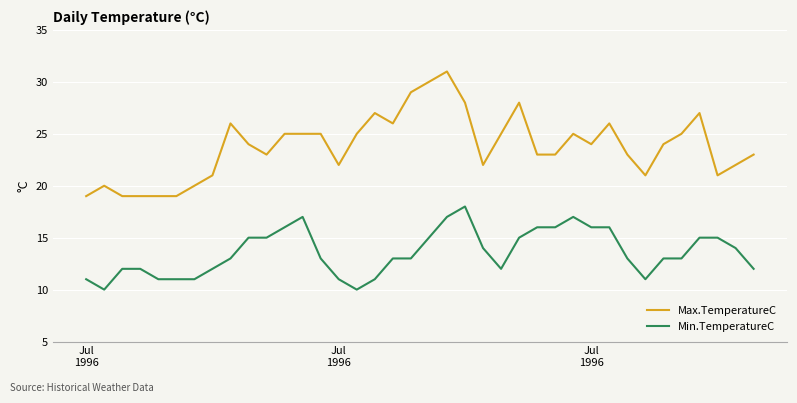

Rank the series by their maximum value, from lowest to highest.

Min.TemperatureC, Max.TemperatureC